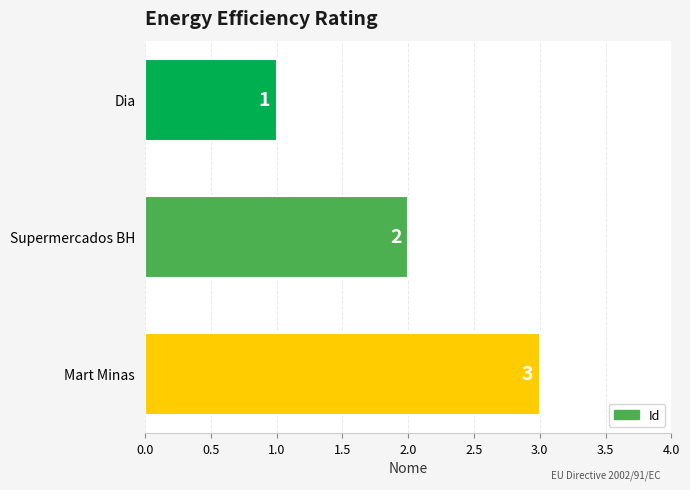

What is the value of the 3rd bar from the top?

3